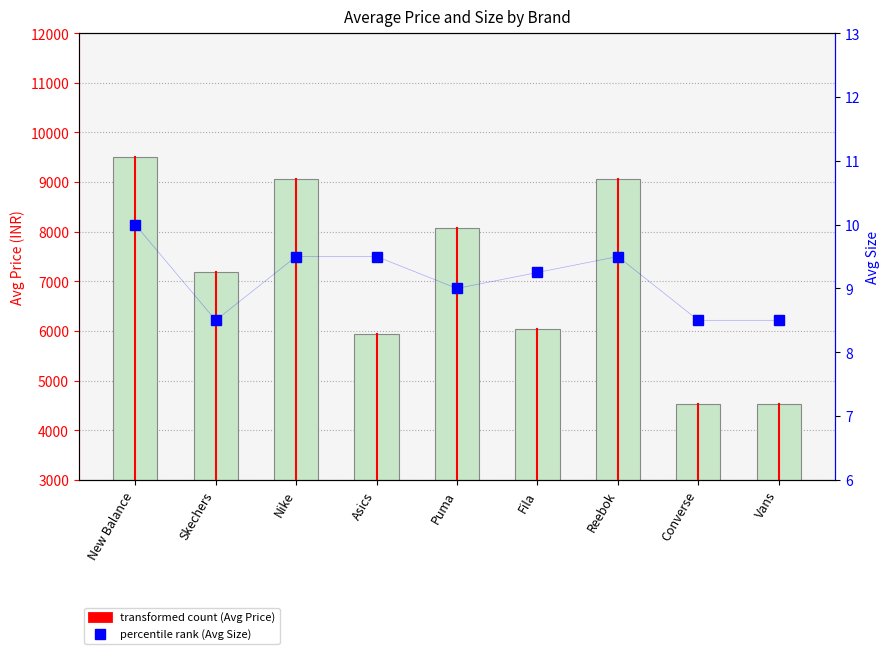

What are all the series names shown in the legend?

Avg Price, Avg Size